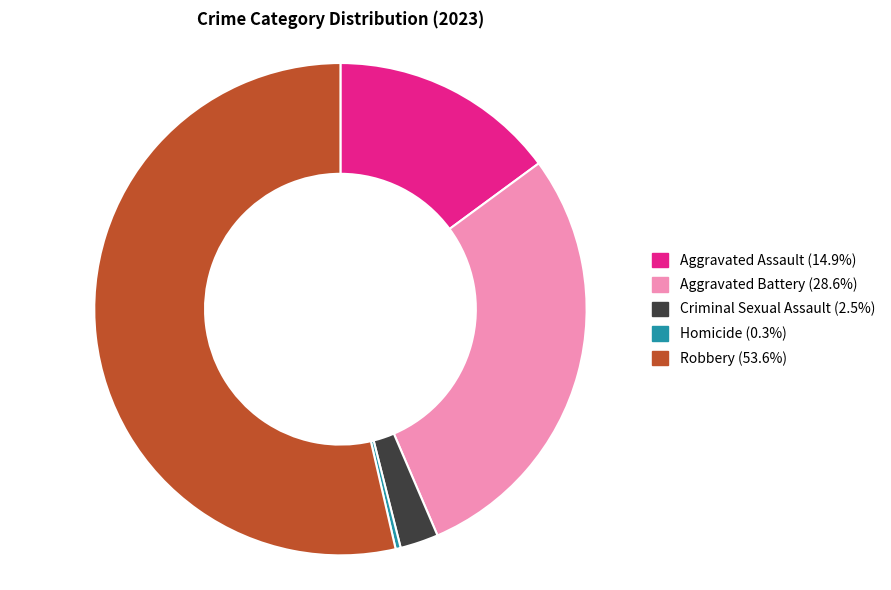

Count the number of slices in the pie.

5